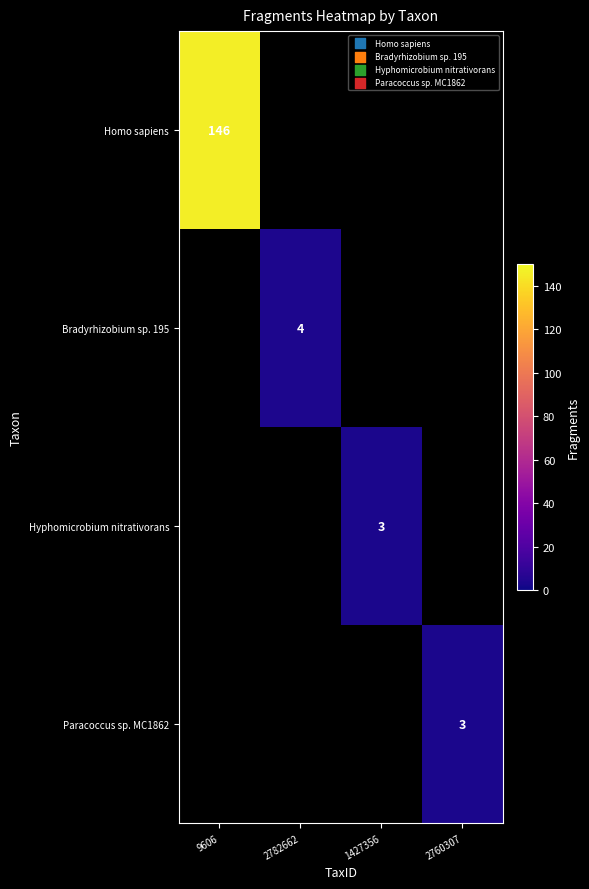

Is it true that Bradyrhizobium sp. 195 equals 1 at 2782662?

False